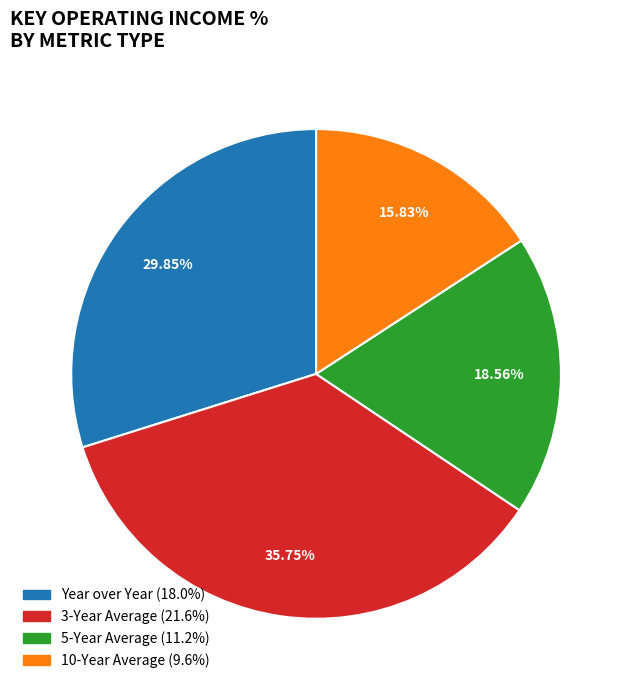

Is Year over Year the majority of the pie?

No